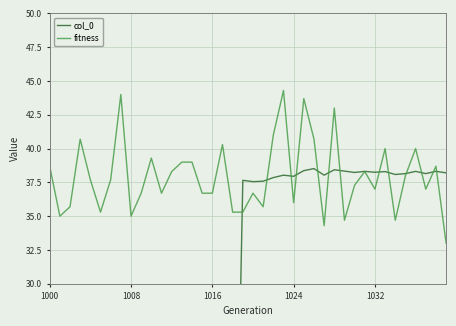

The value of fitness at 1016 is 56.0. True or false?

False